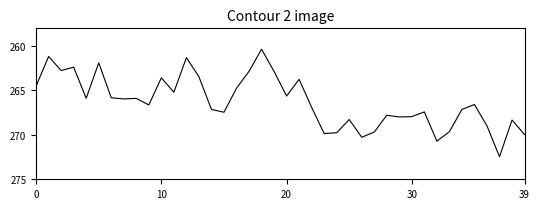

What is the smallest value displayed?

260.4